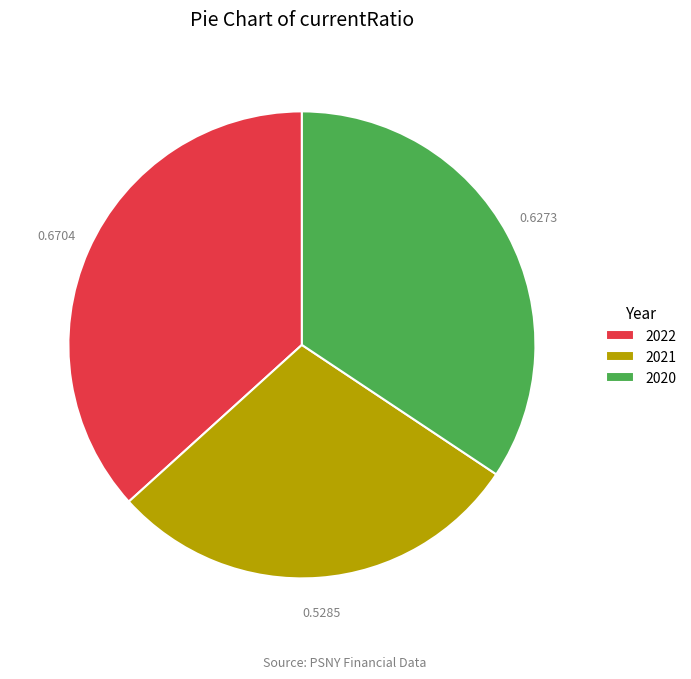

Which has a higher value, 2021 or 2020?

2020